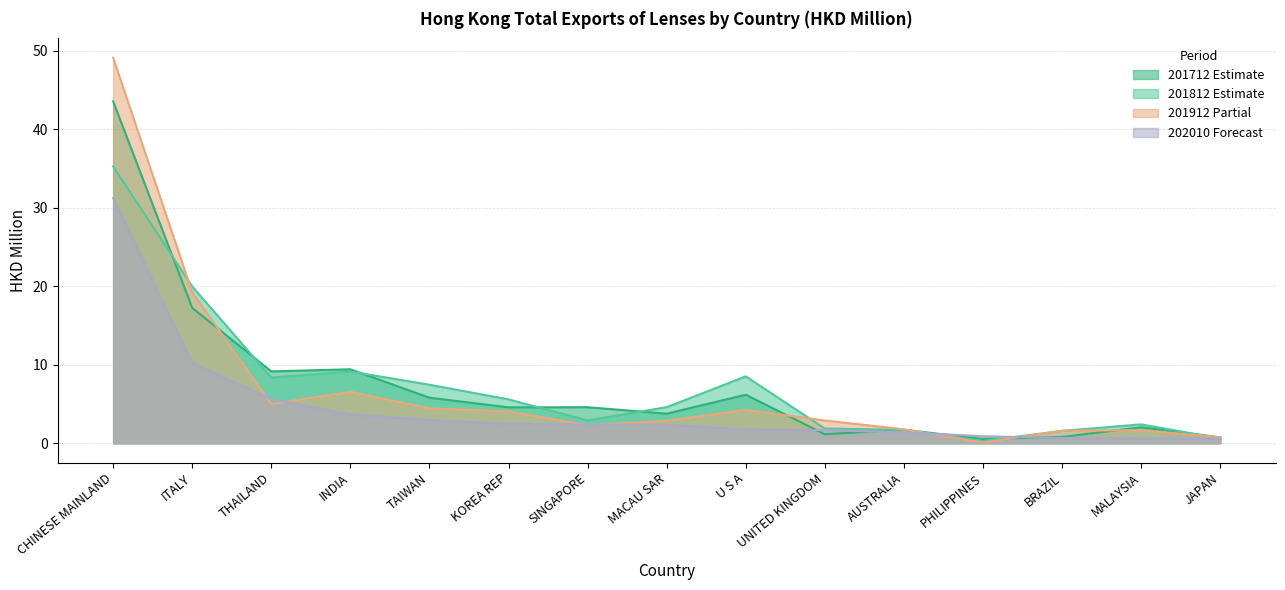

Which series has the largest total across all categories?

201712